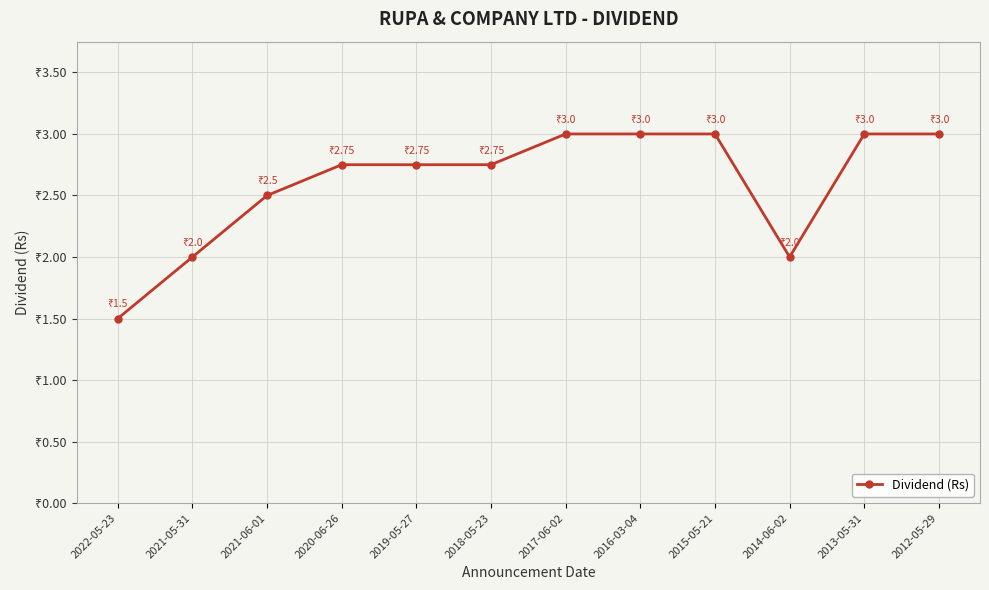

Is this an area chart (filled region under the line)?

No